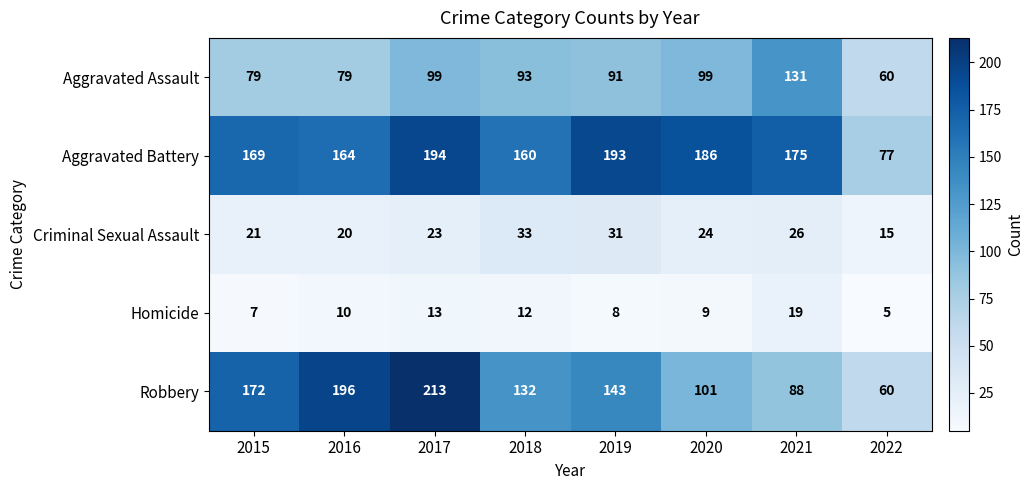

What is the average value of the Homicide series?

10